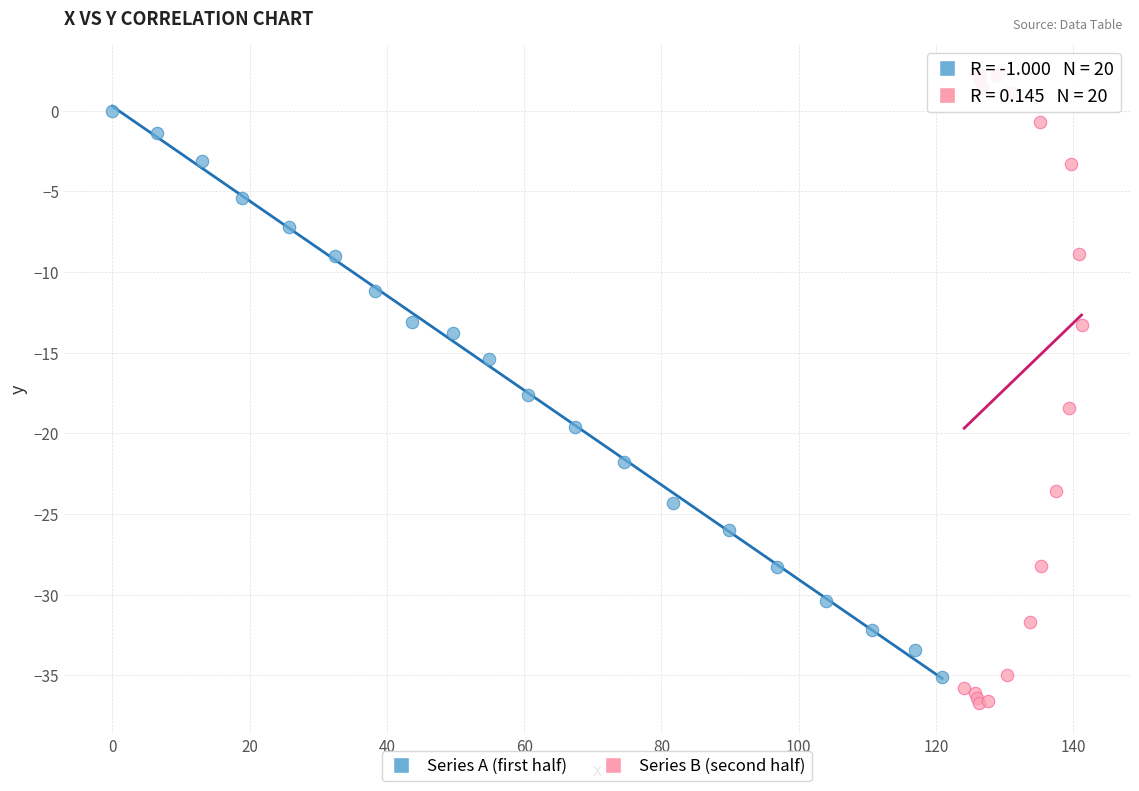

What are all the series names shown in the legend?

Series A (first half), Series B (second half)